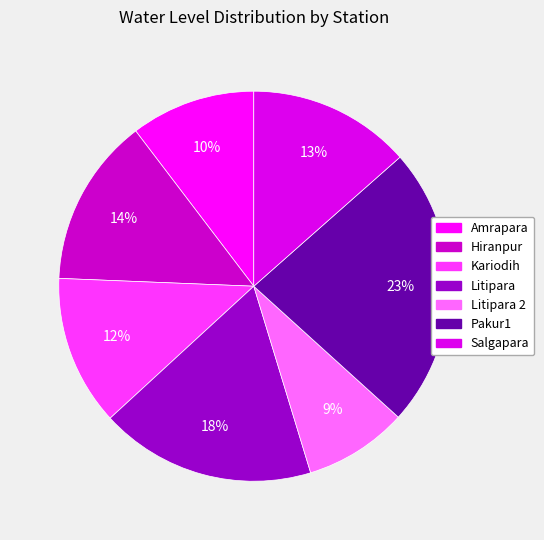

To the nearest percent, what is the average slice percentage?

14%